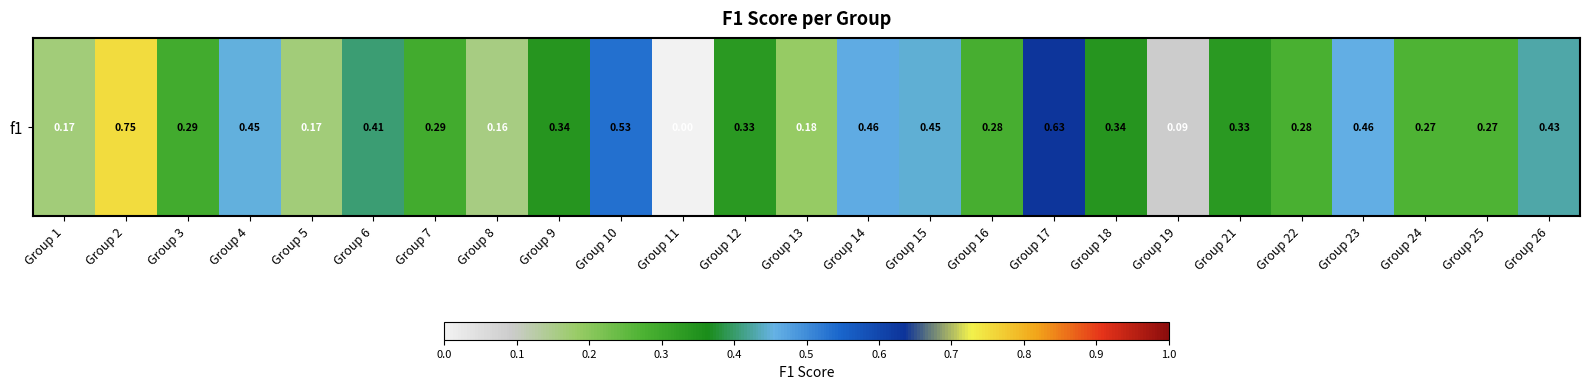

Which label corresponds to the largest value in the chart?

Group 2